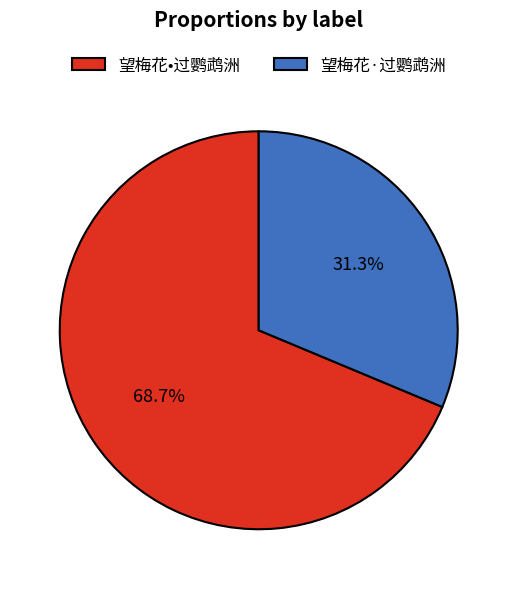

What portion of the pie excludes 望梅花·过鹦鹉洲?

68.7%